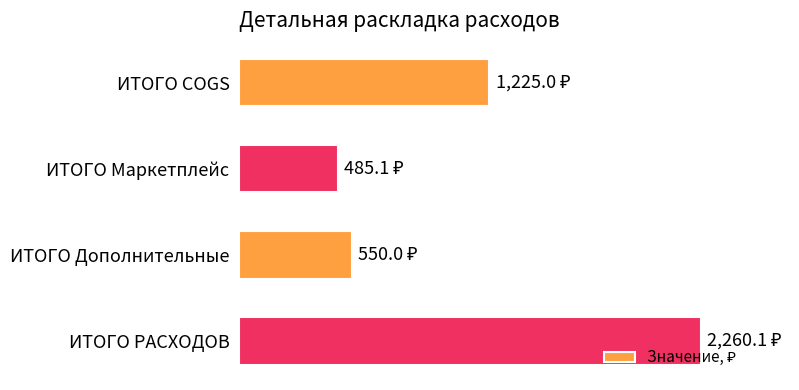

Does the chart contain any negative values?

No